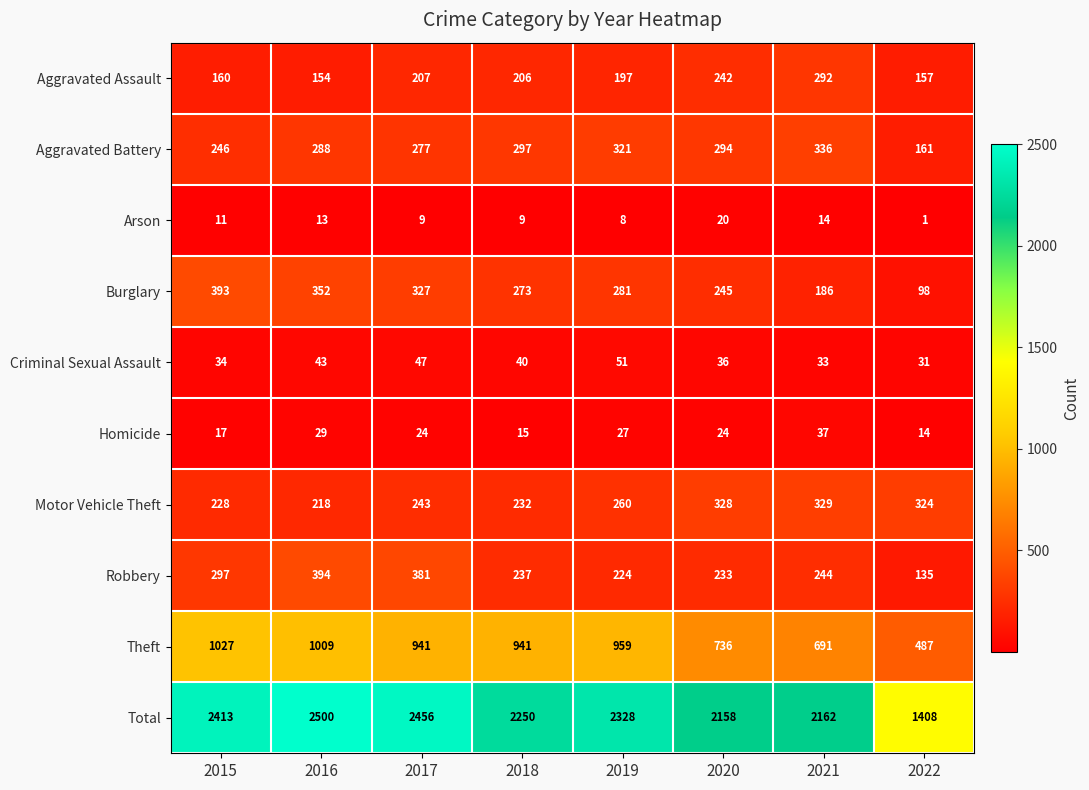

What is the lowest value of the Total series?

1408